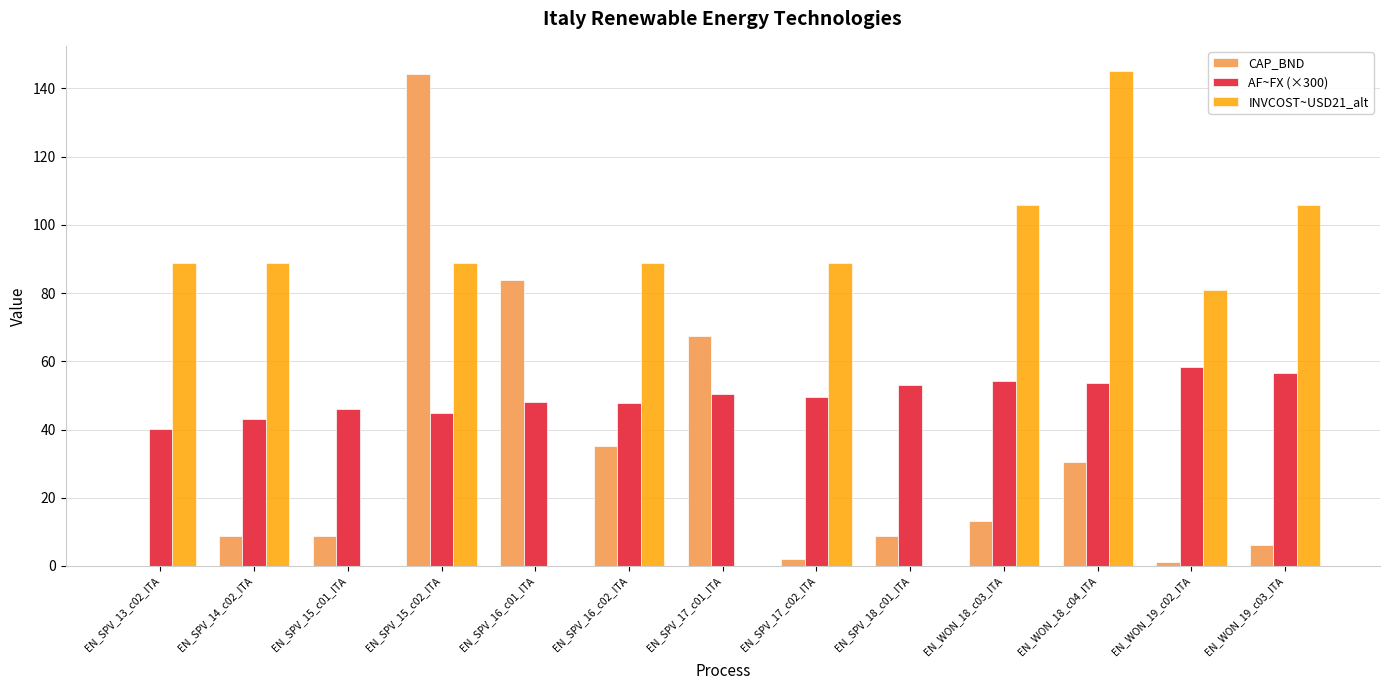

At which category is the sum across all series the highest?

EN_SPV_15_c02_ITA